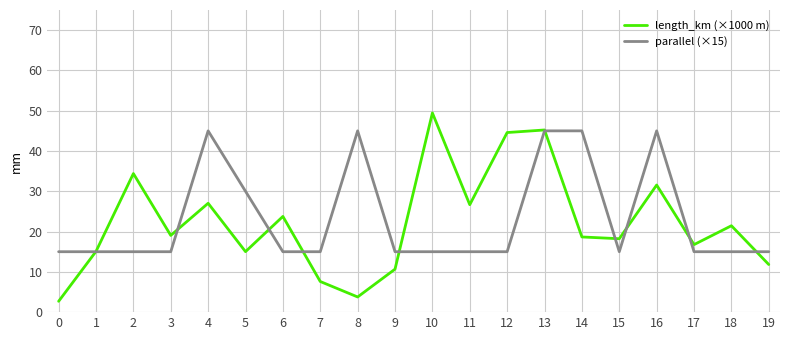

At which category is the sum across all series the highest?

13